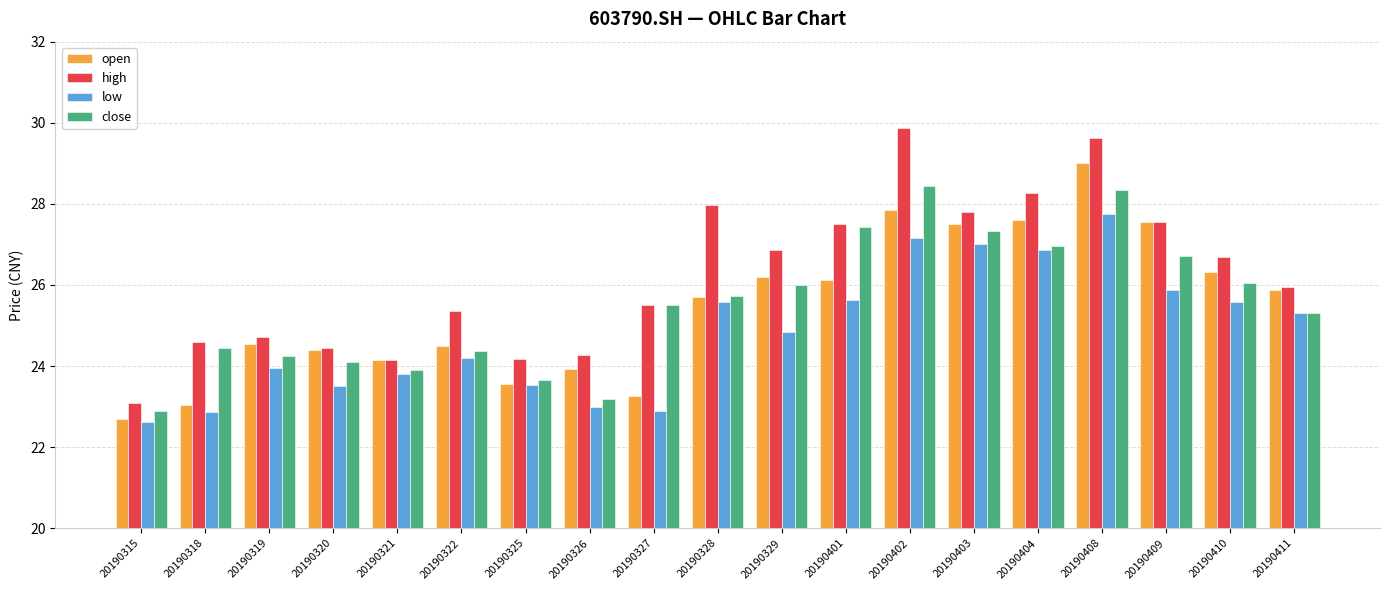

At which label is close closest to 25?

20190411